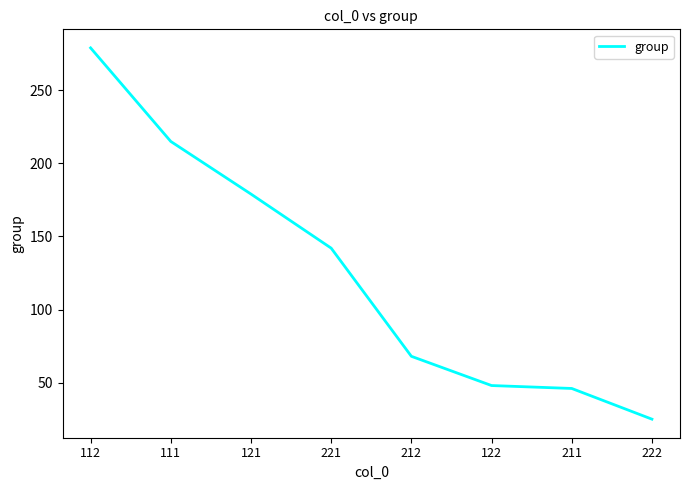

What is the greatest value displayed?

279